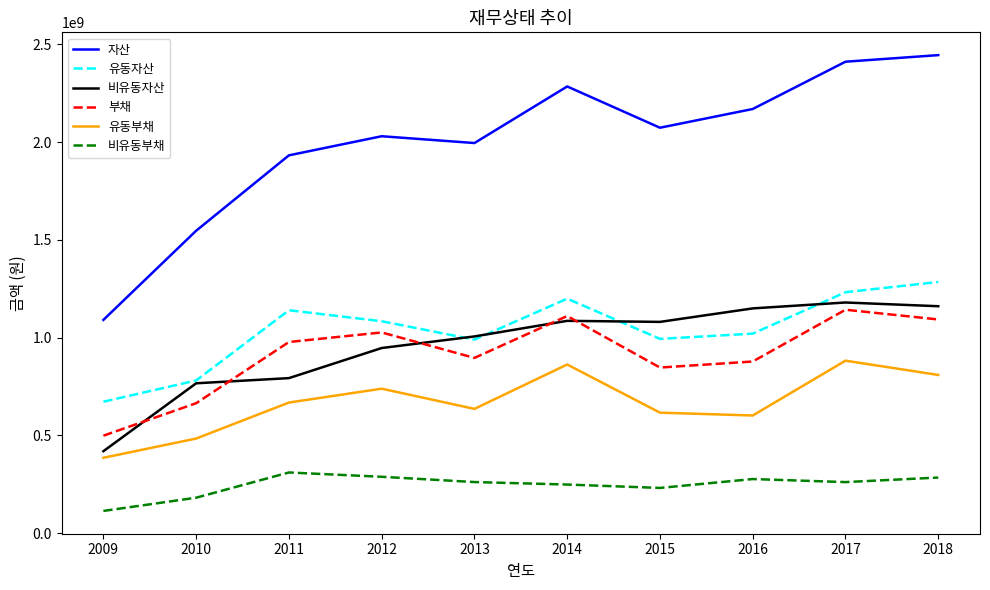

What is the spread (max minus min) of values at 2015?

1843095898